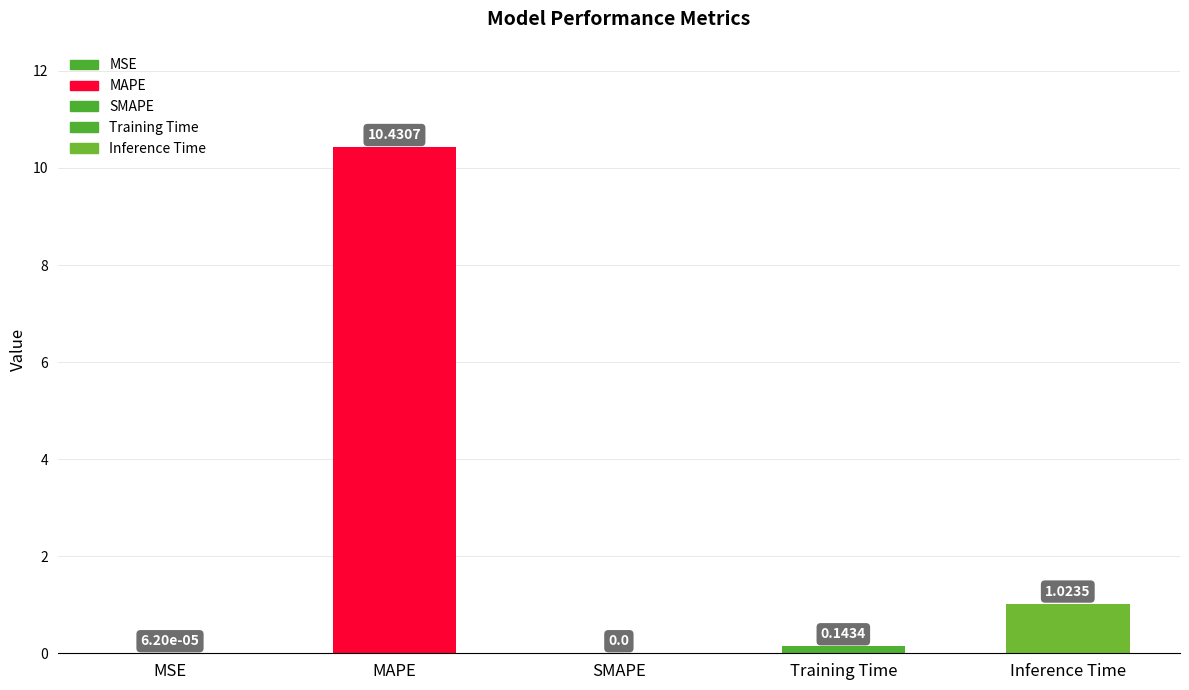

Is it true that the value at Inference Time is 0.4?

False